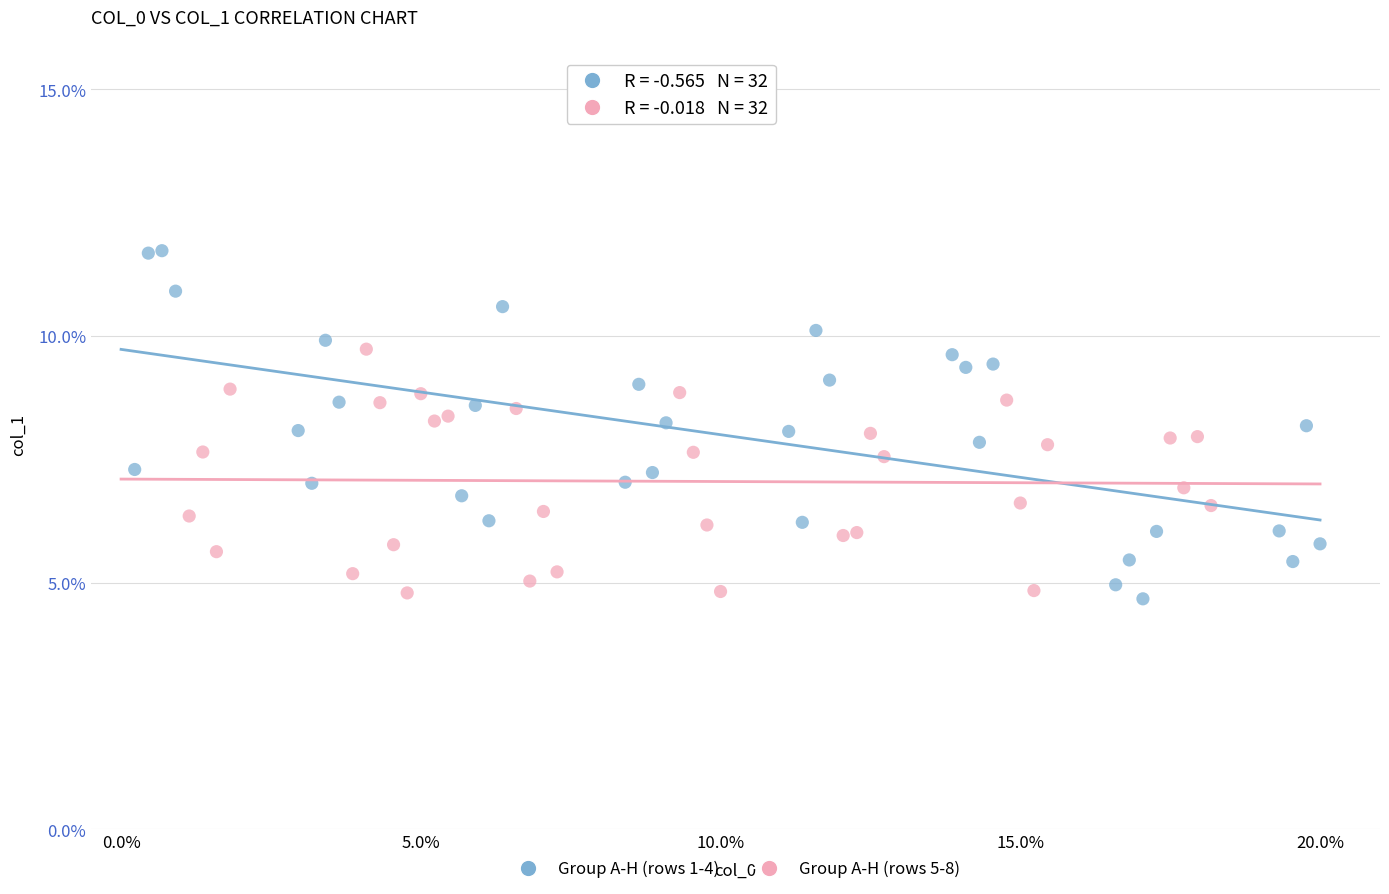

Which series contains the highest Y value?

Group A-H (rows 1-4)